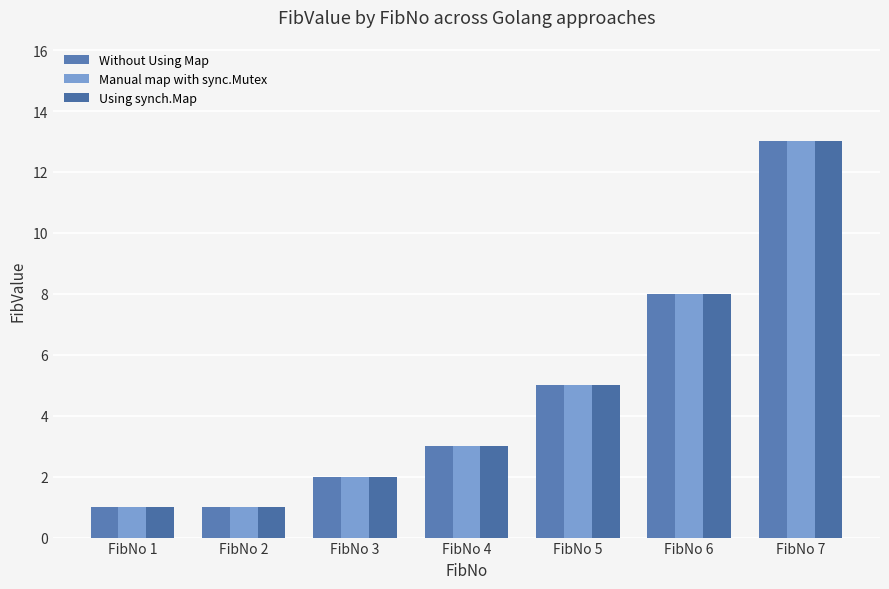

Which label corresponds to the largest value in the chart?

FibNo 7